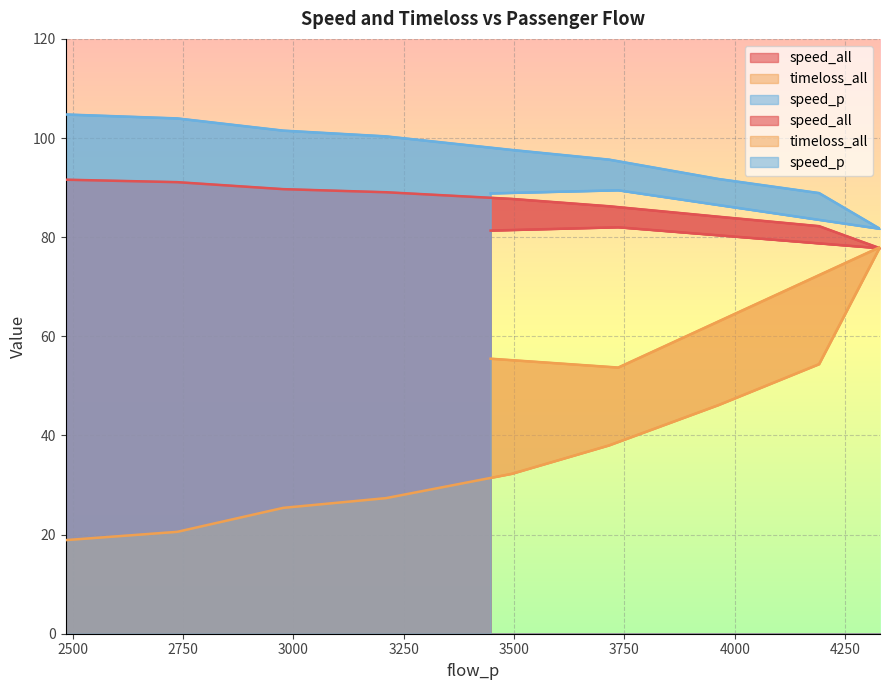

Rank the categories by speed_p value from highest to lowest.

2484, 2737, 2977, 3210, 3495, 3715, 3963, 3736, 4191, 3447, 4329